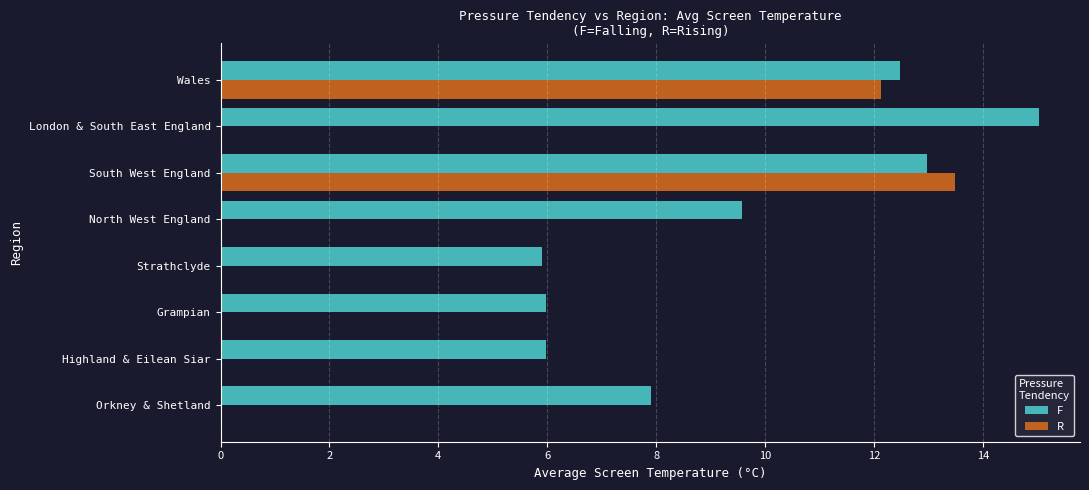

Which series changed the most between South West England and London & South East England?

R